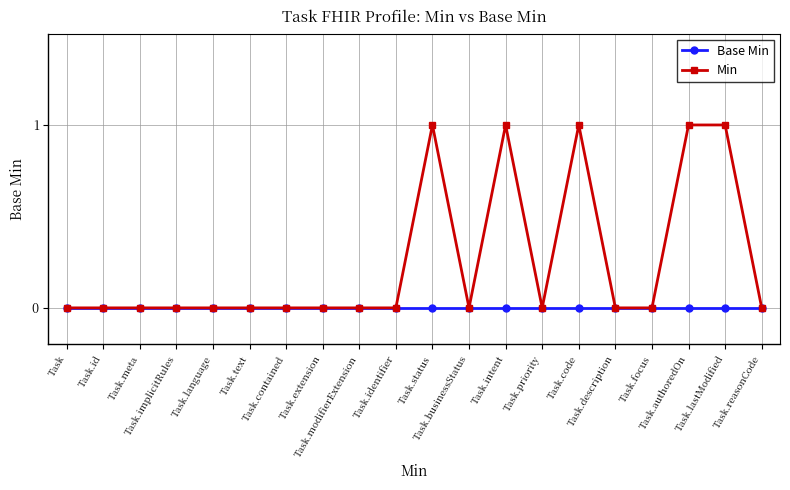

Which series has the largest total across all categories?

Min